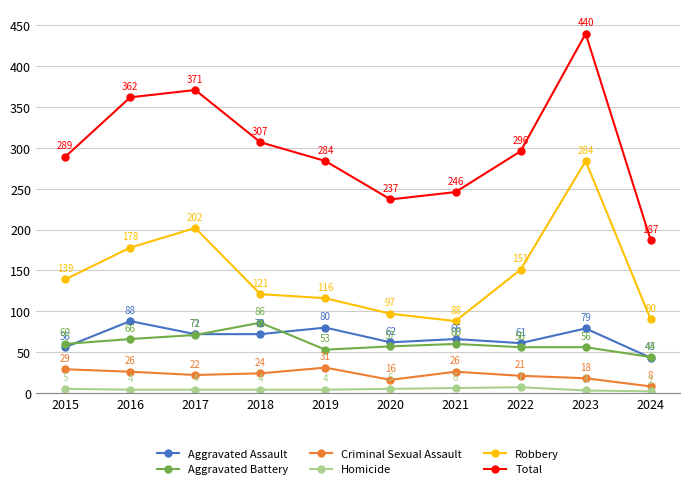

What value does the Robbery series have at 2018, to the nearest 10?

120